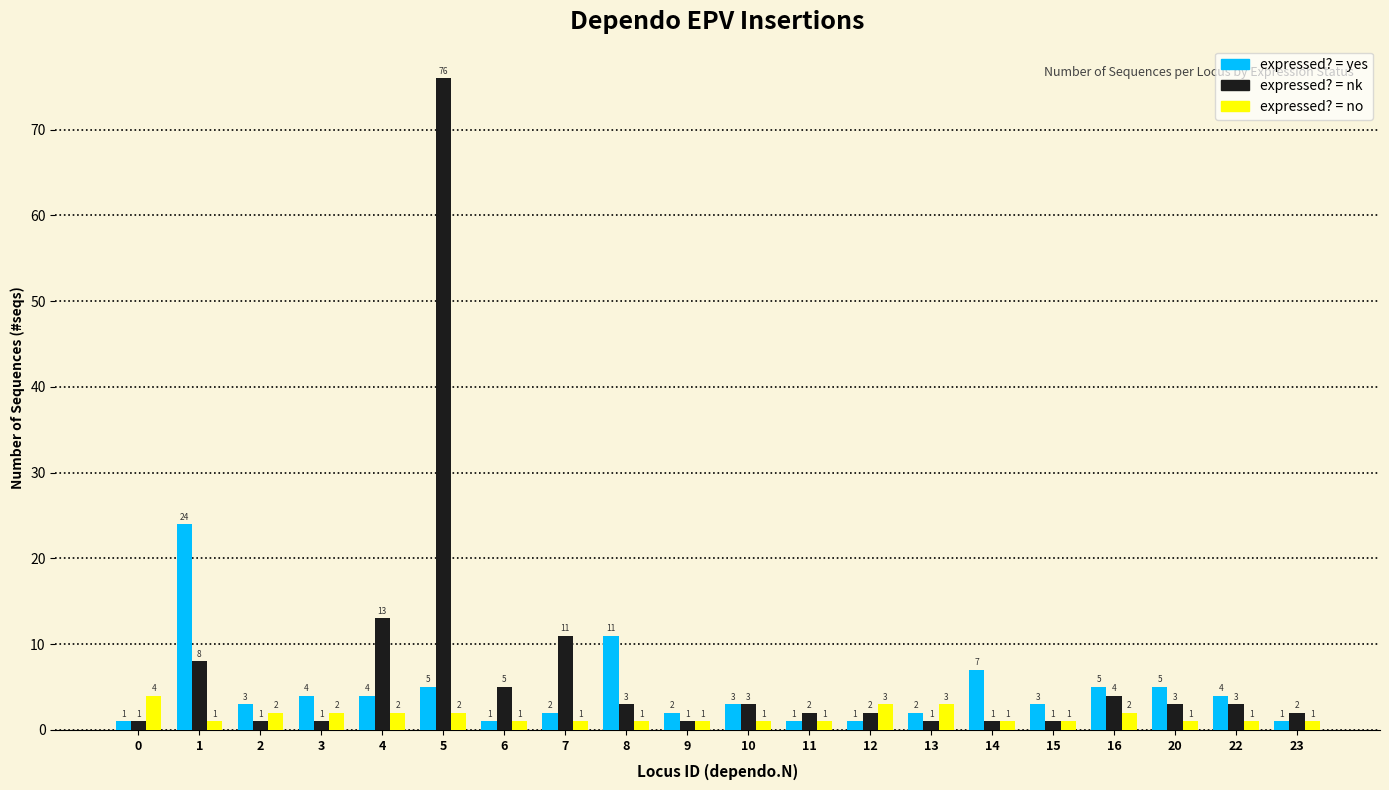

How many bars are there in total?

60